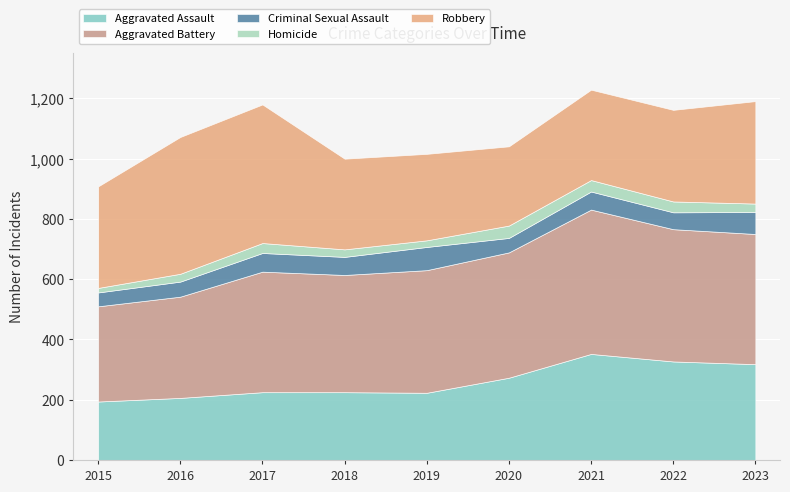

How many lines are shown in the chart?

5